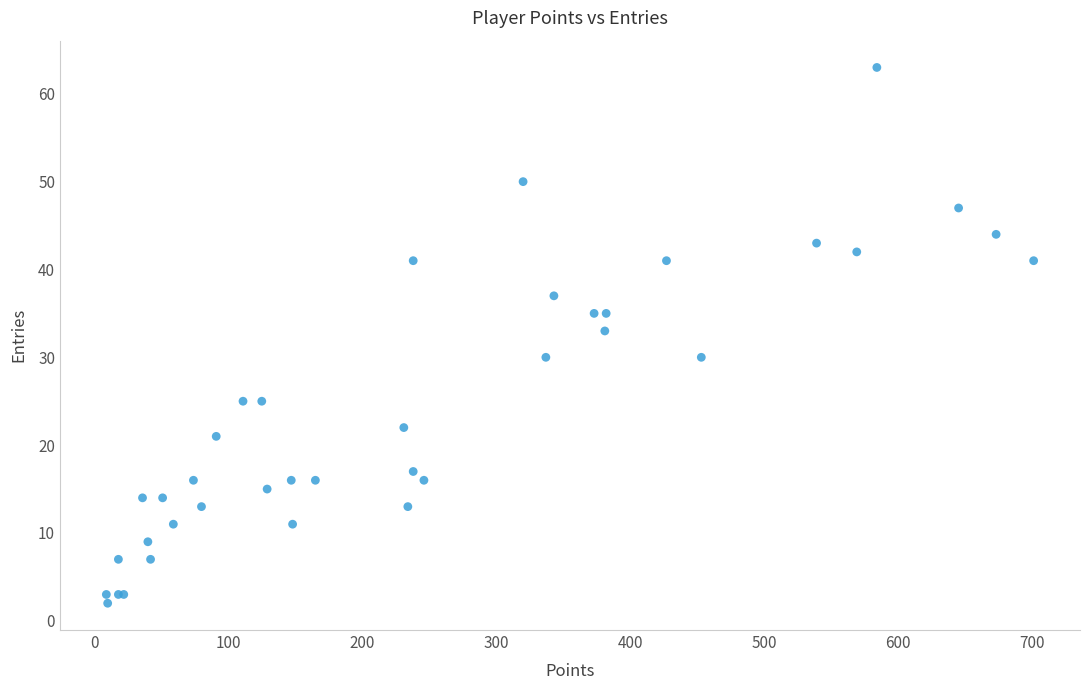

What Y value in the scatter plot is closest to 32?

33